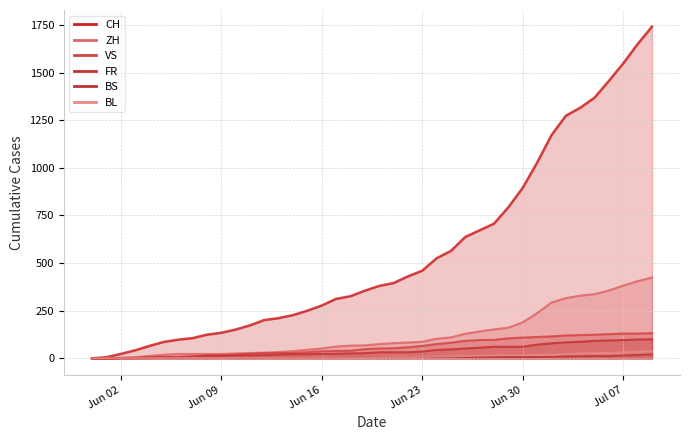

Read the BS value at 2020-06-15, to the nearest 5.

5